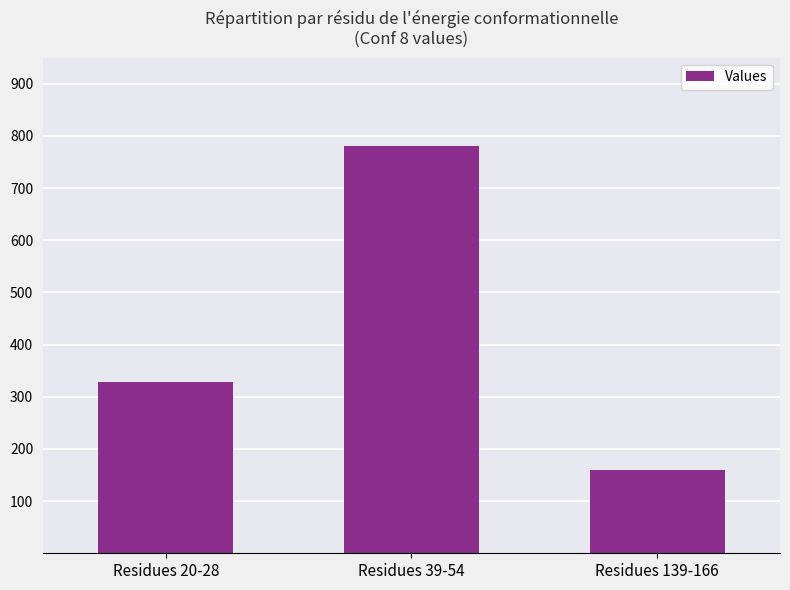

Count the number of categories in the chart.

3